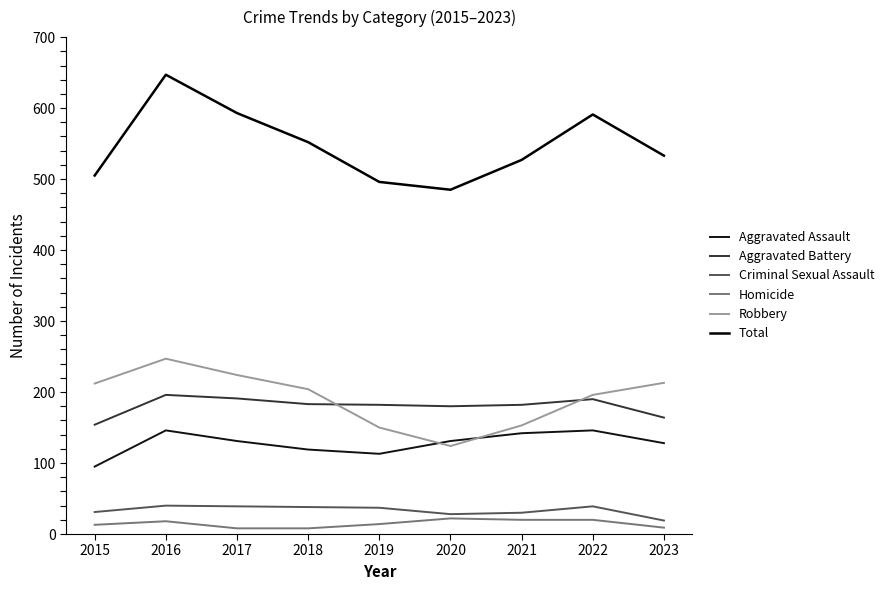

True or false: Homicide and Total intersect in this chart.

False